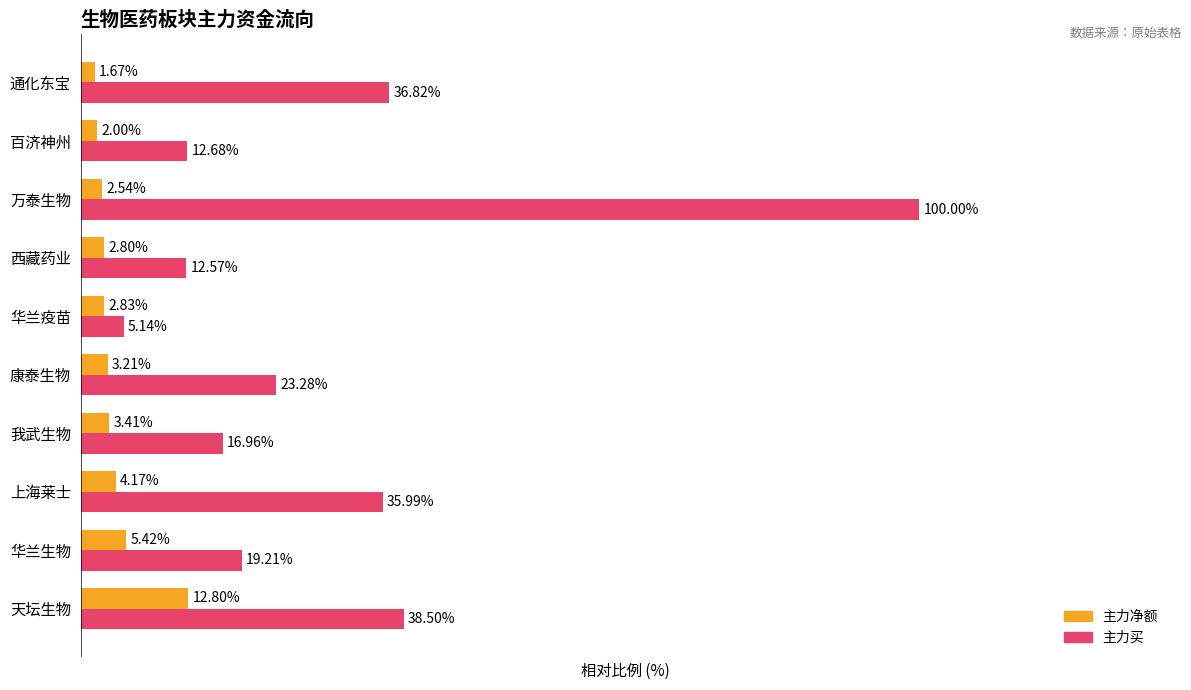

Which series changed the most between 万泰生物 and 百济神州?

主力买